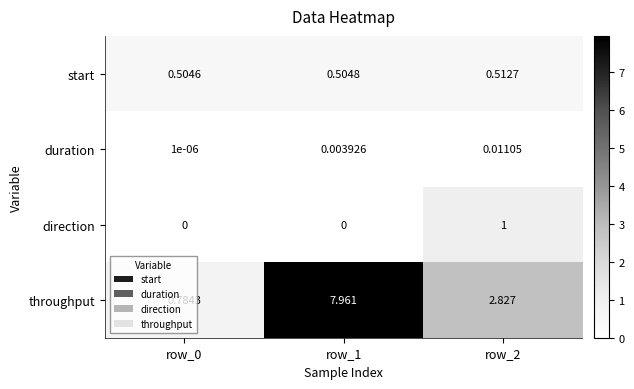

How many series are shown in this chart?

4